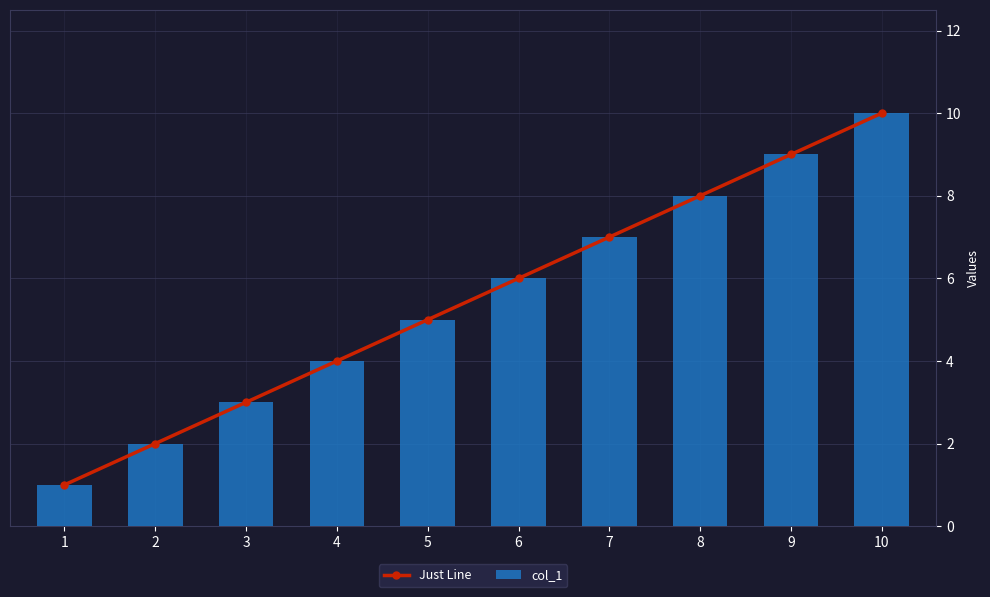

The Just Line series shows 3 at 2. True or false?

False